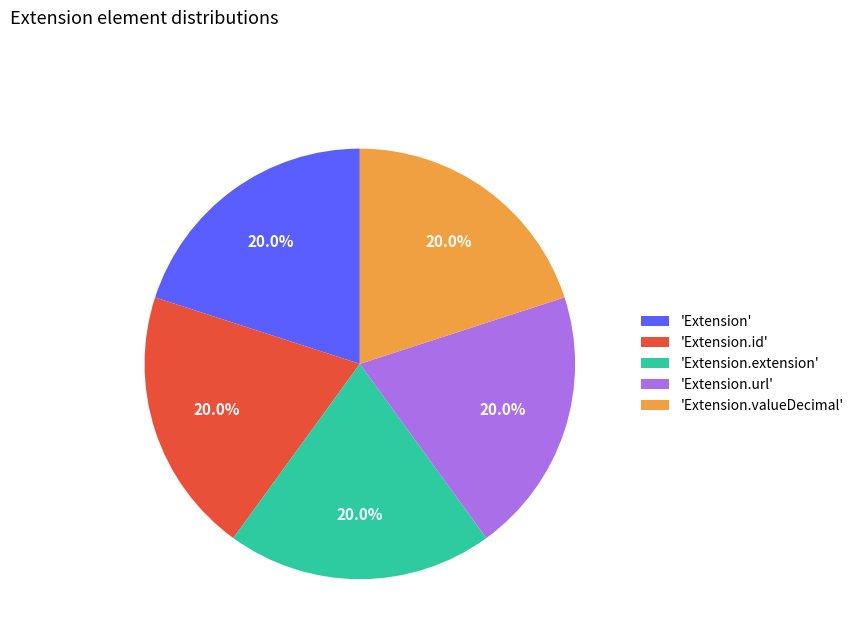

To the nearest percent, what is the difference between the largest and smallest slice percentages?

0%